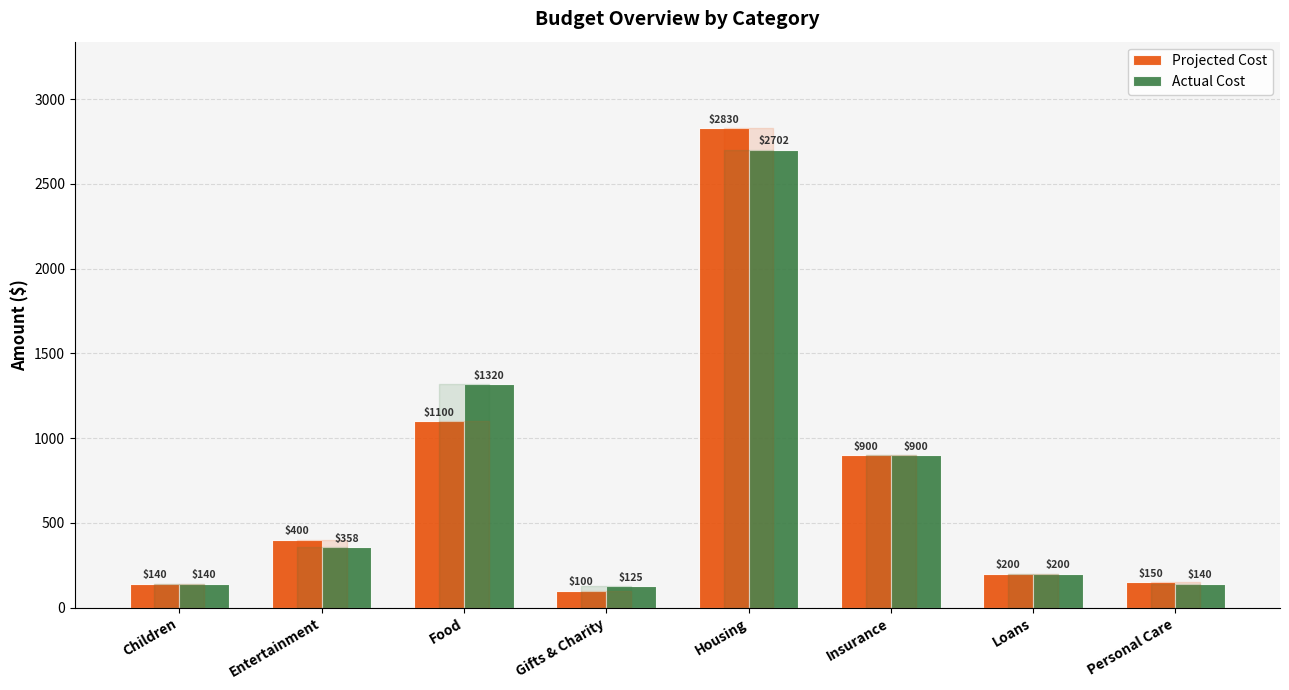

Where is Projected Cost nearest to the value 1465?

Food